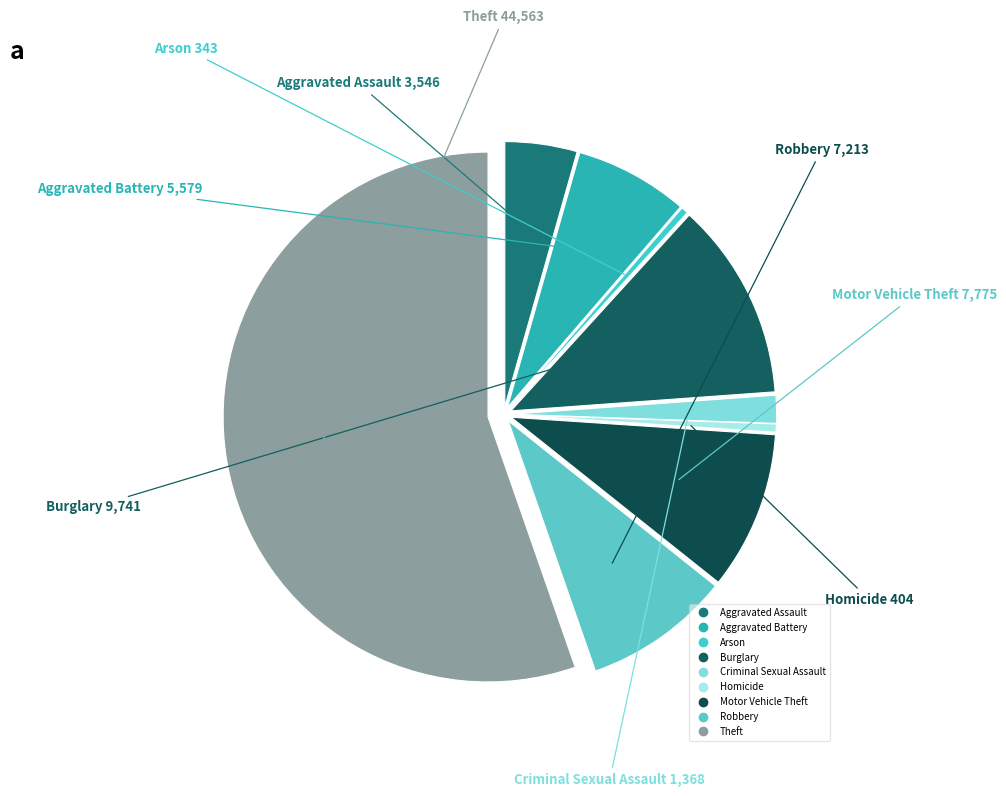

Is it true that Aggravated Battery is 7% of the pie?

True